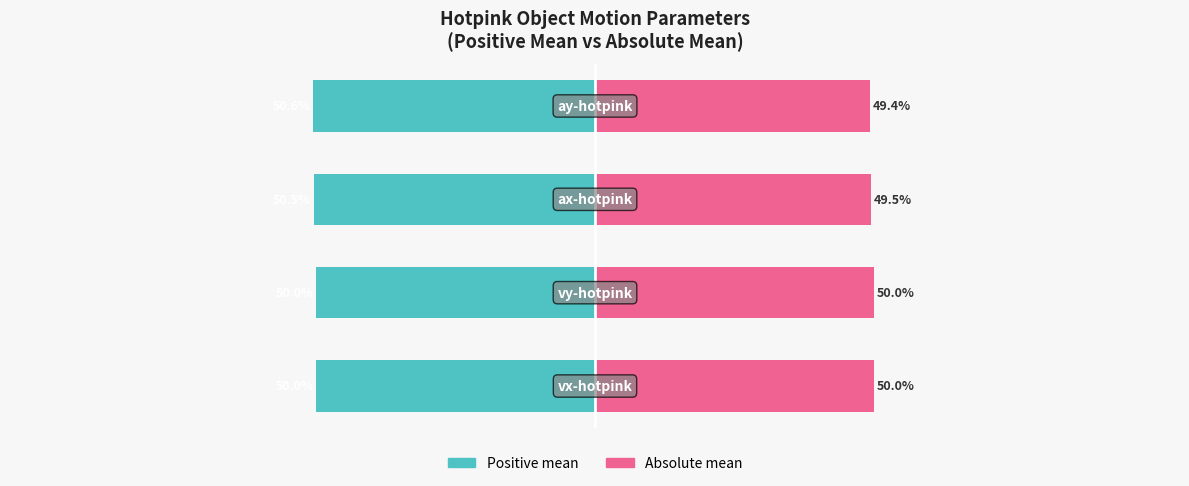

What is the approximate value of Absolute mean at −50?

49.4